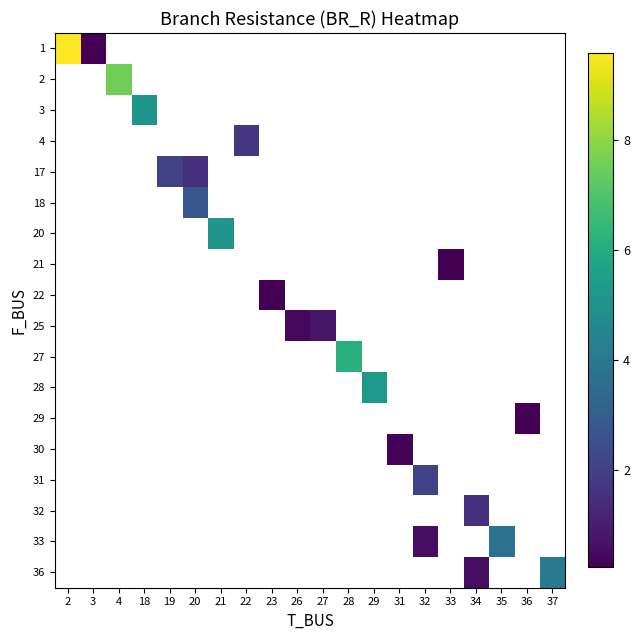

Which label corresponds to the largest value in the chart?

2